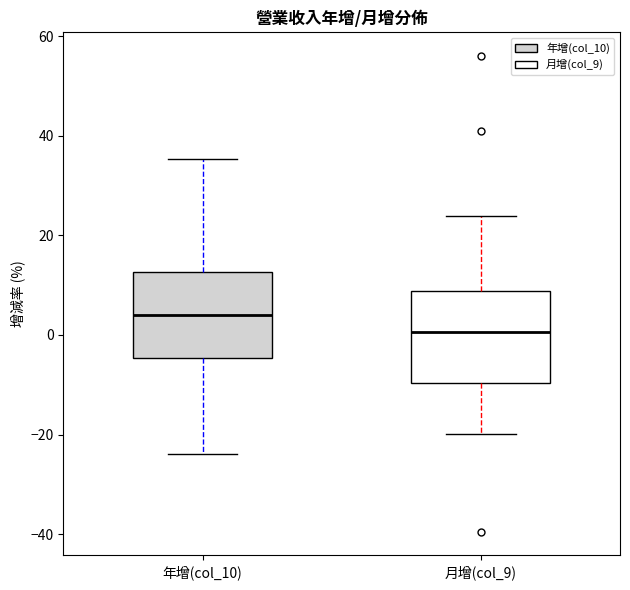

Where does the lower whisker of the box for 年增(col_10) end on the y-axis? The values are not printed on the chart, so give them approximately, as read against the axis.

-24